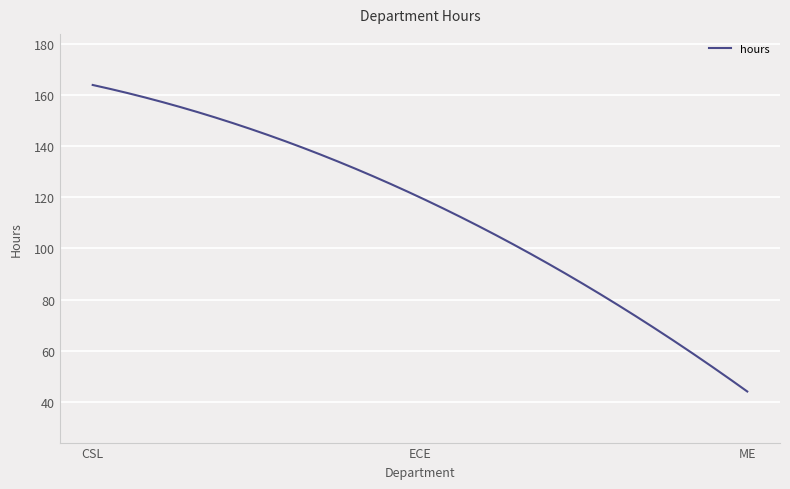

What is the maximum value shown in the chart?

164.0